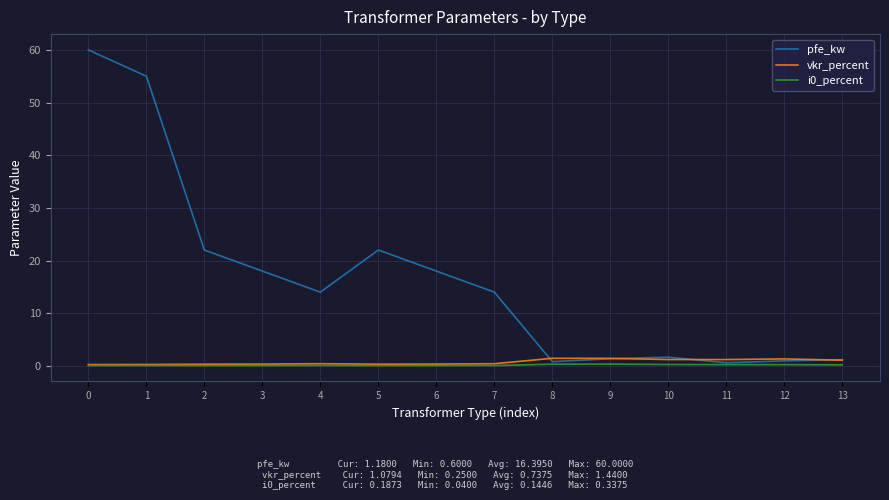

What is the highest value of the vkr_percent series?

1.4